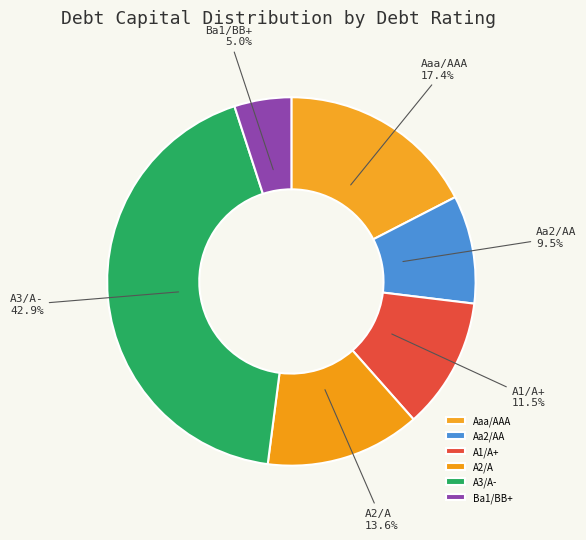

To the nearest percent, what is the average slice percentage?

17%